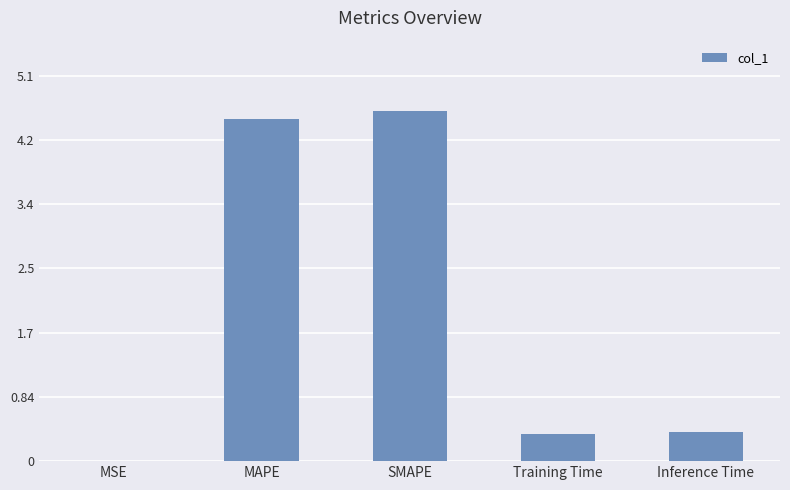

The chart shows a value of 5.9 at MAPE. True or false?

False